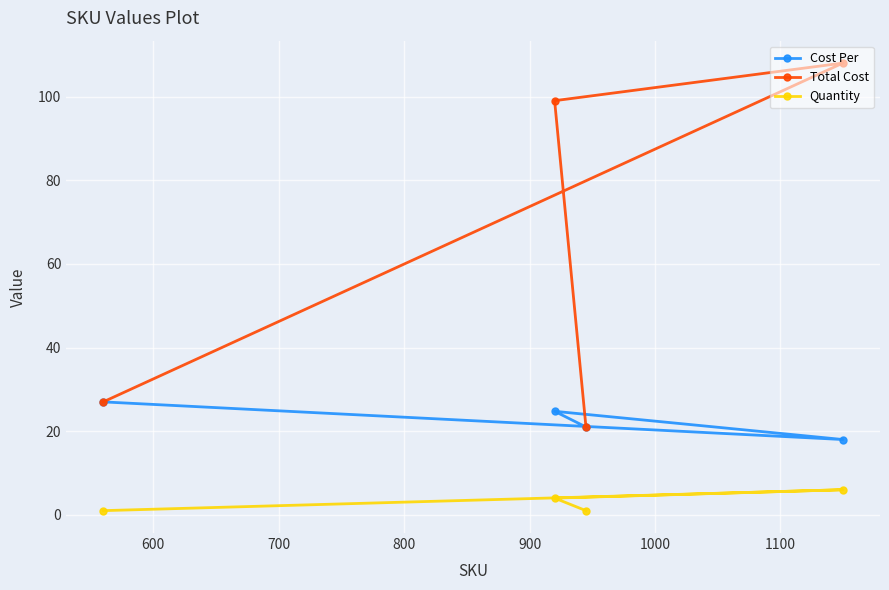

True or false: Quantity and Cost Per intersect in this chart.

False